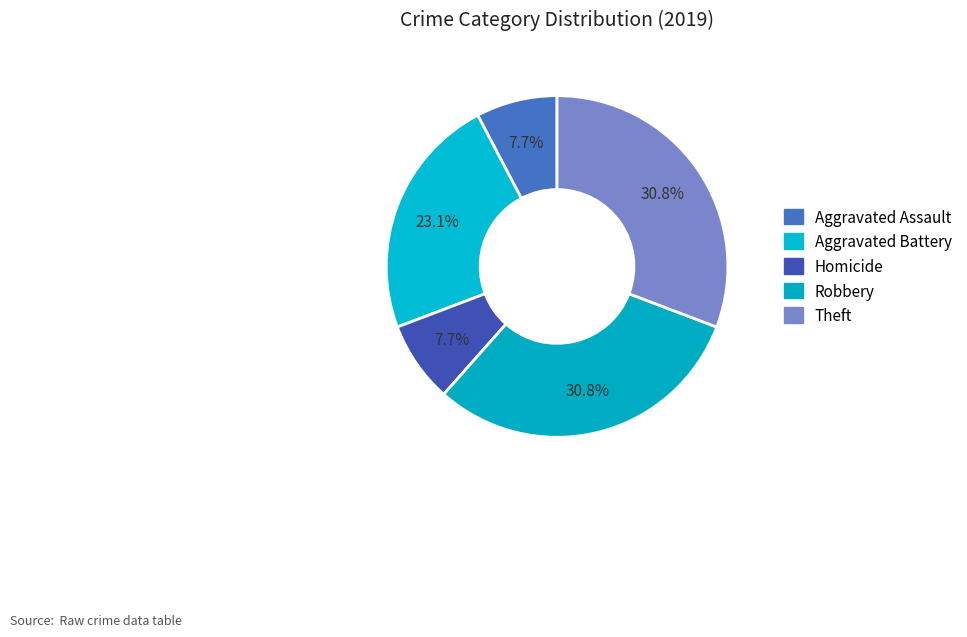

What is the largest slice in the pie chart?

Robbery